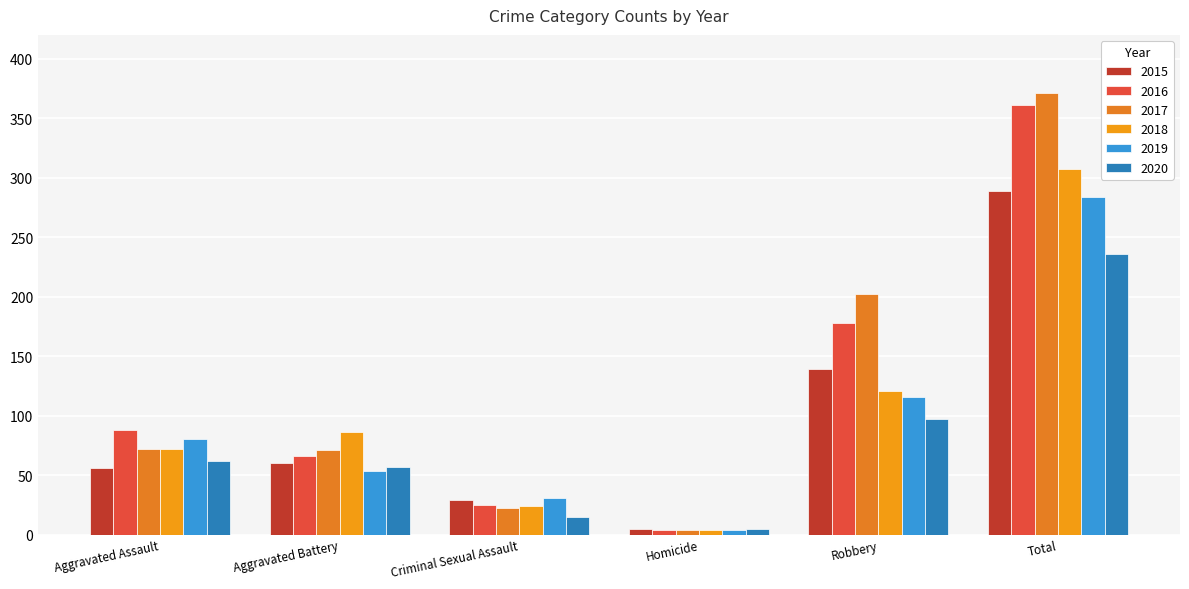

What is the spread (max minus min) of values at Aggravated Assault?

32